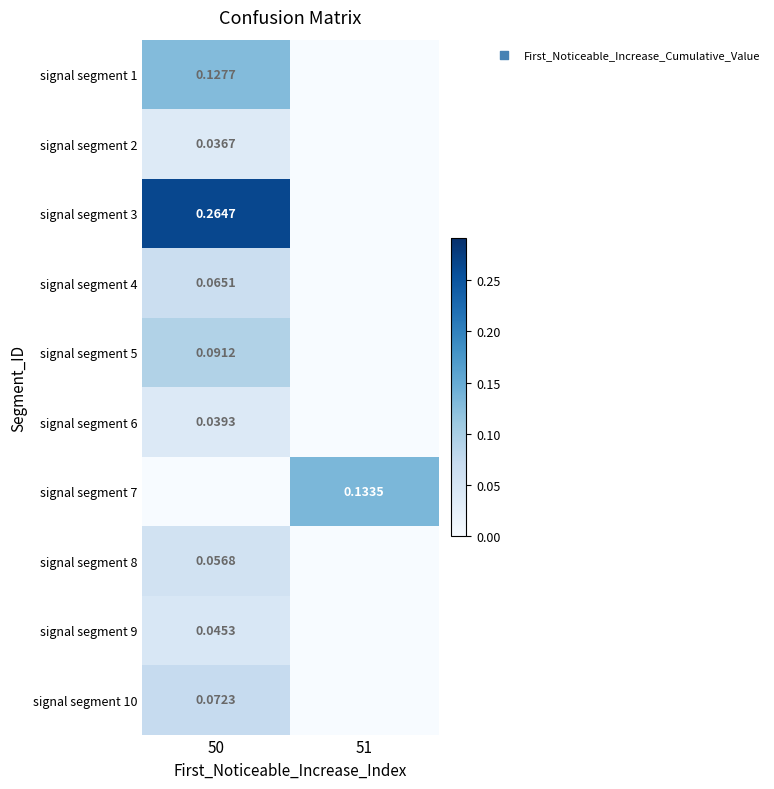

How many distinct data groups are displayed?

10